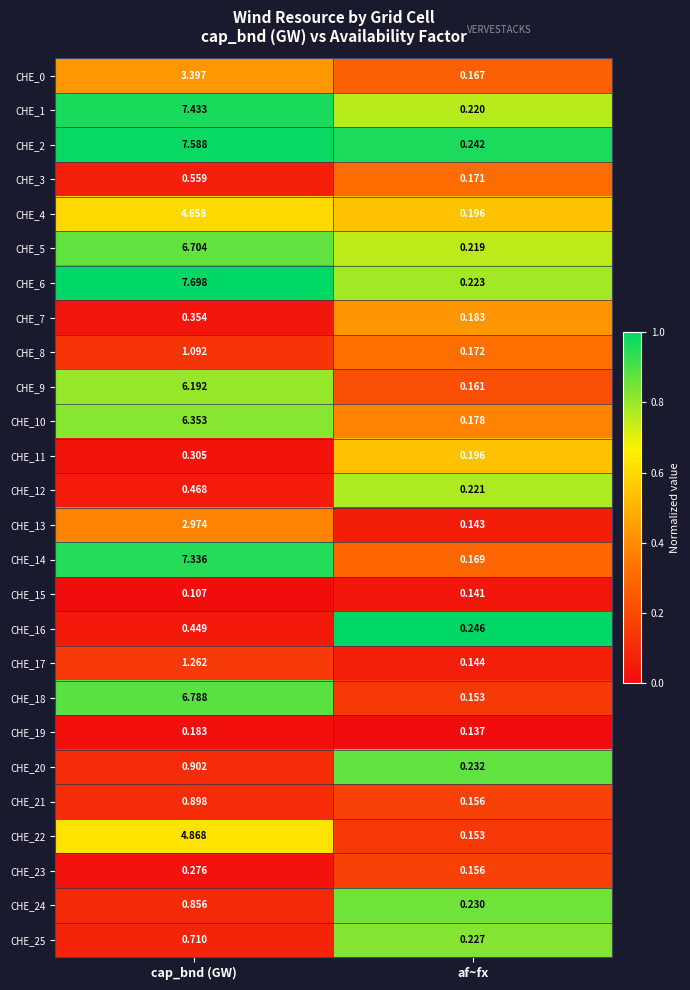

List the labels in order of CHE_19 value, smallest first.

af~fx, cap_bnd (GW)